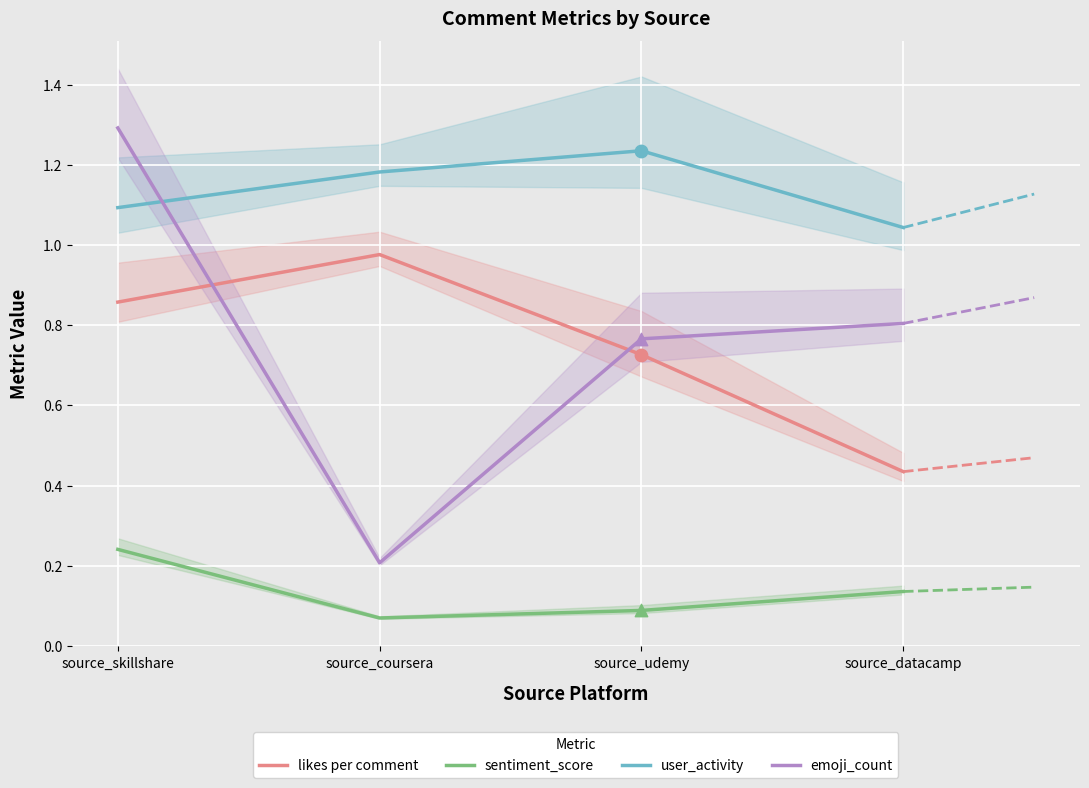

Which series has the largest Y range (max minus min)?

emoji_count